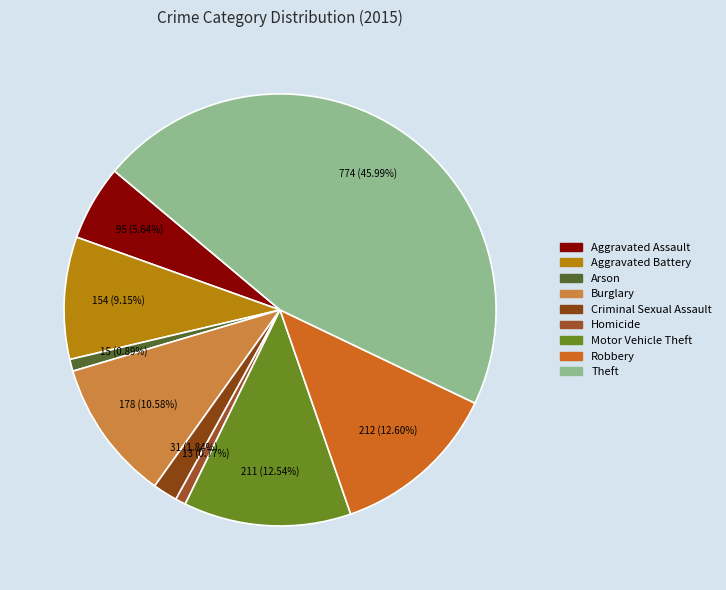

Is it true that Motor Vehicle Theft is 4% of the pie?

False